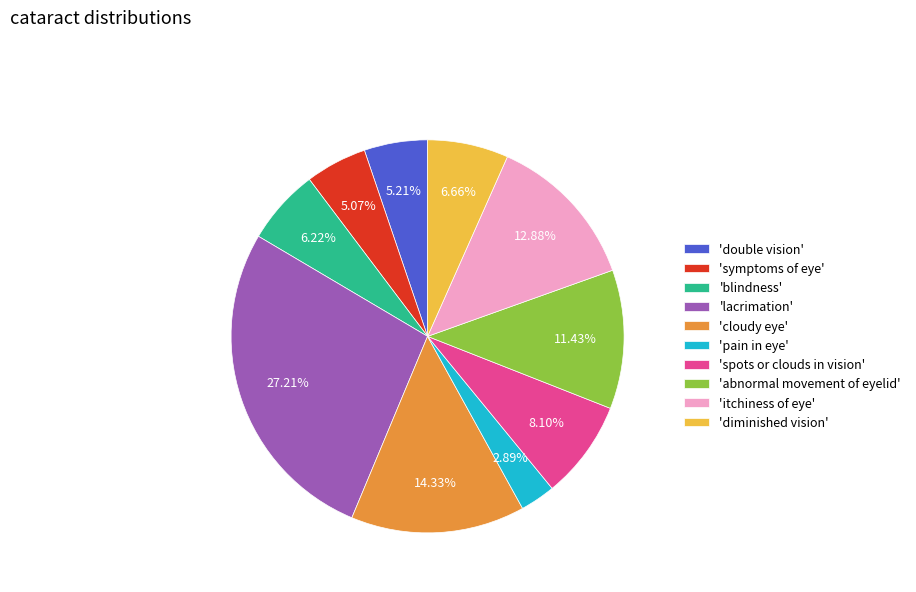

Does any single category account for the majority?

No